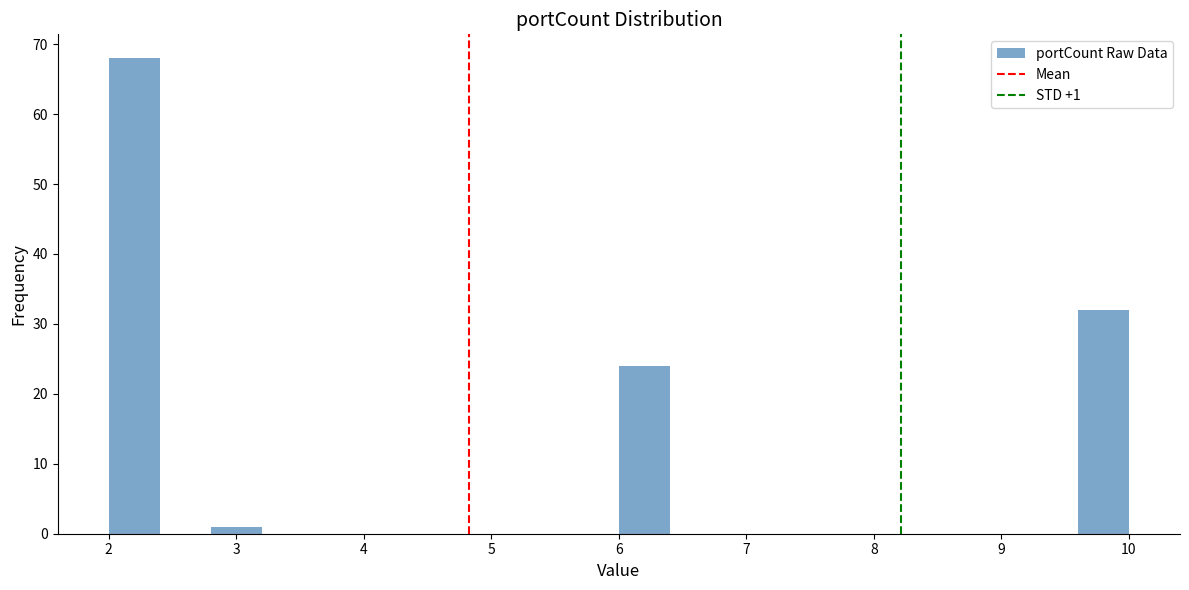

Which range on the x-axis has the tallest bar?

2.0 to 2.4